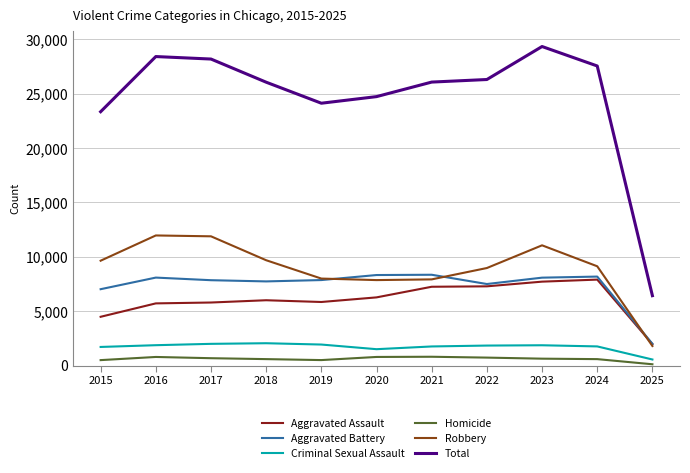

Which series has the largest range (max minus min)?

Total